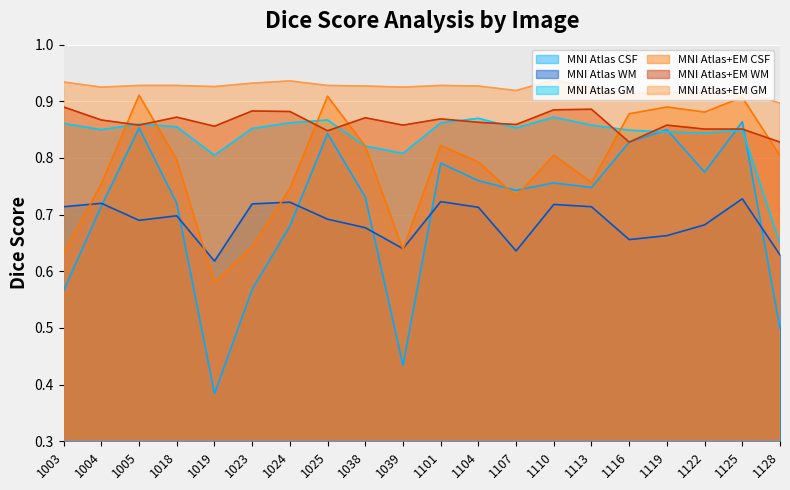

What is the average value of the MNI Atlas GM series?

0.8